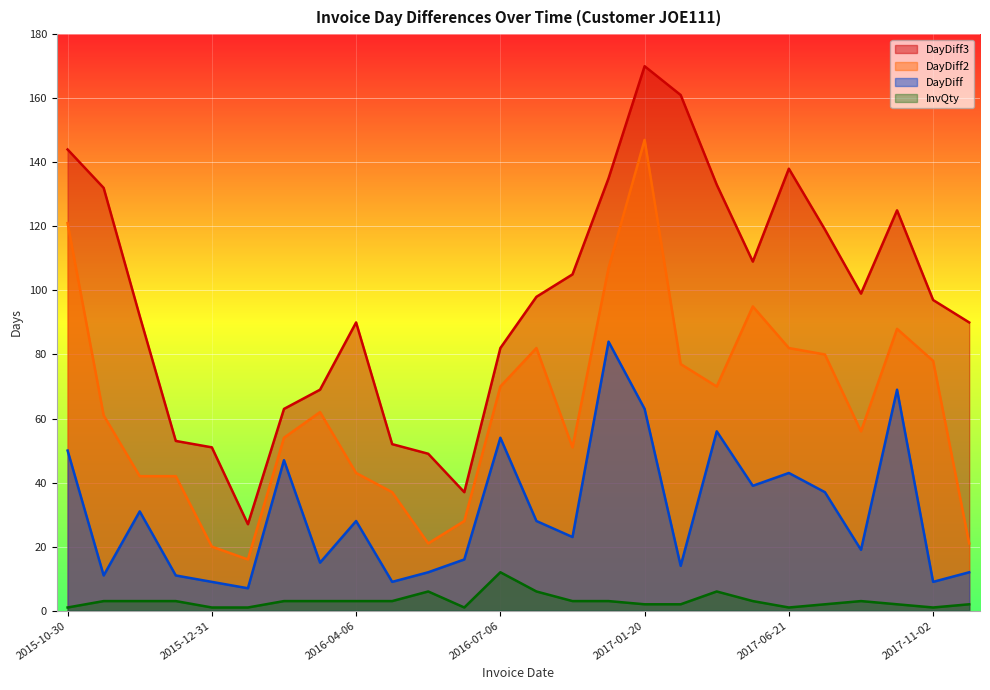

Which series has the largest range (max minus min)?

DayDiff3